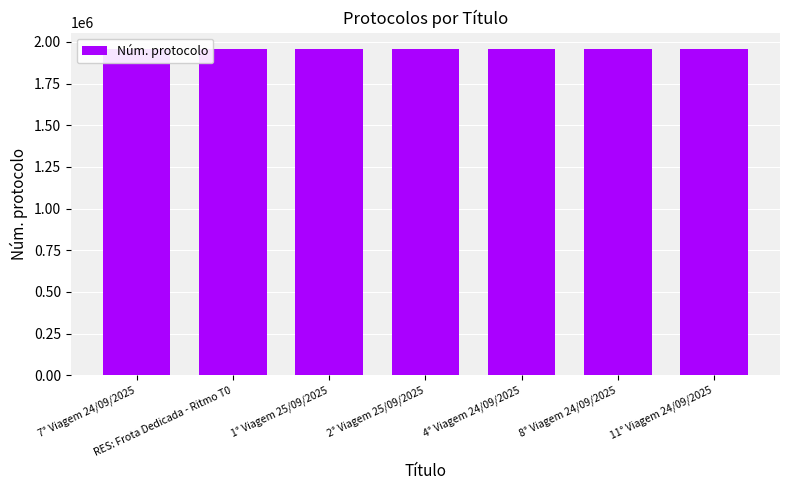

What is the maximum value shown in the chart?

1957208